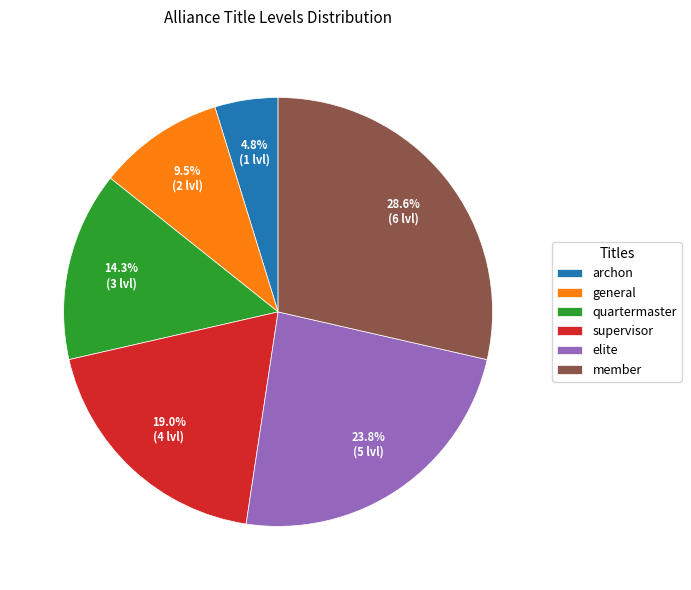

What percentage do elite and archon together represent?

28.6%